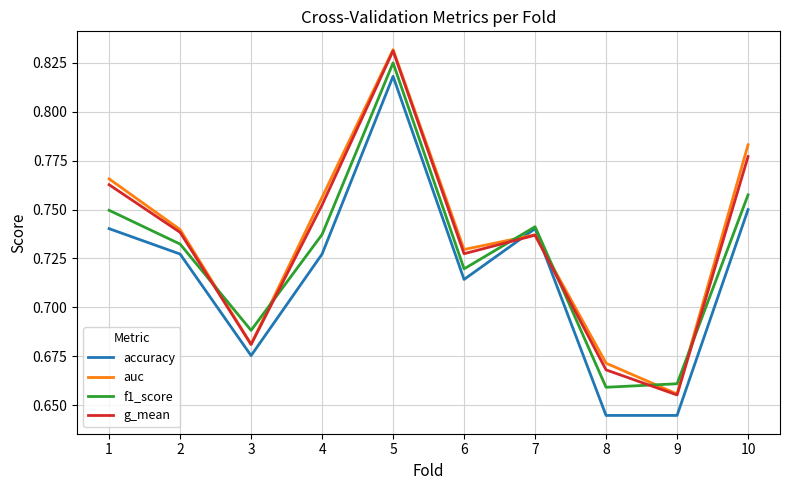

Is the value of f1_score at 9 greater than the value of accuracy at 3?

No